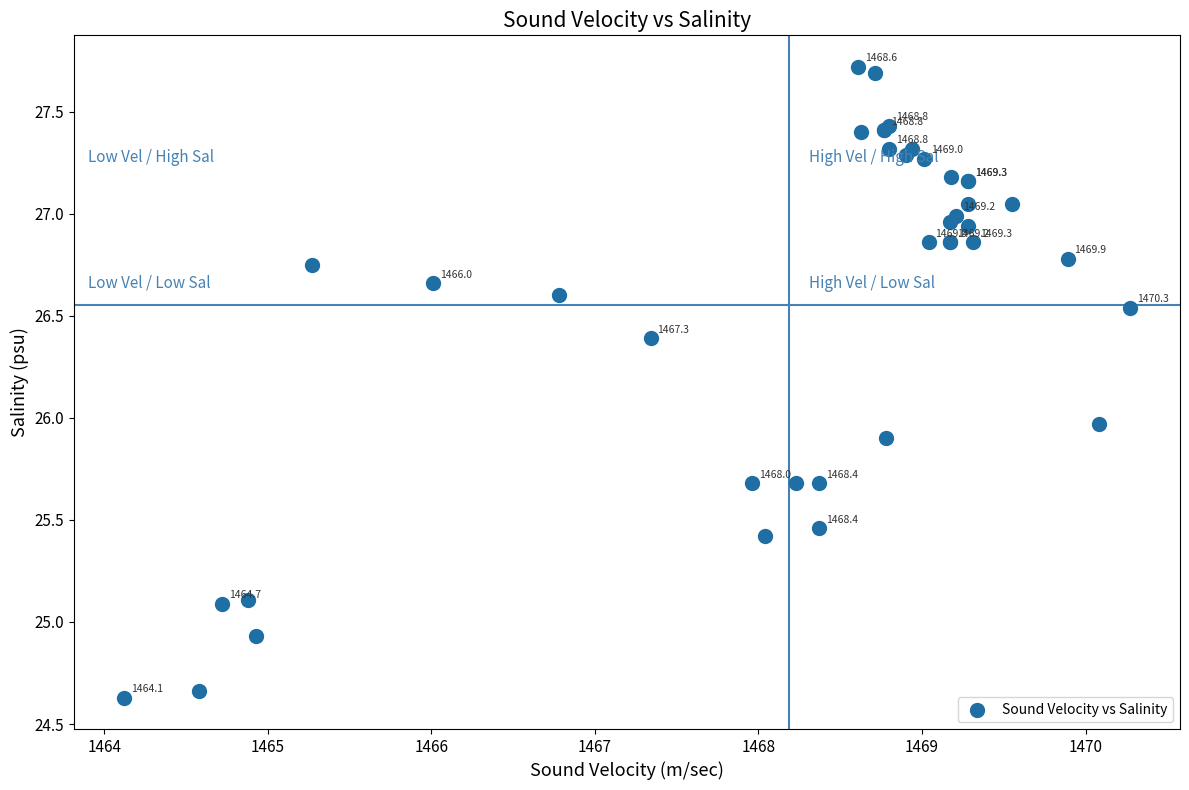

What Y value in the scatter plot is closest to 26?

26.0